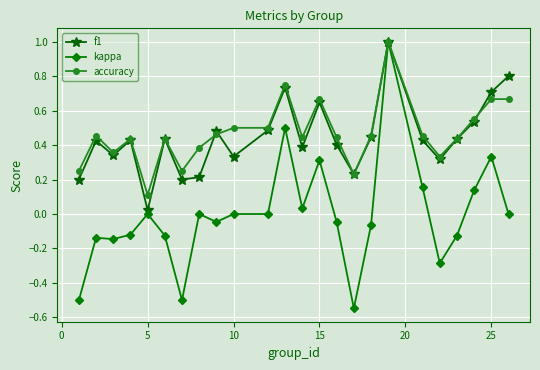

What is the highest value of the accuracy series?

1.0